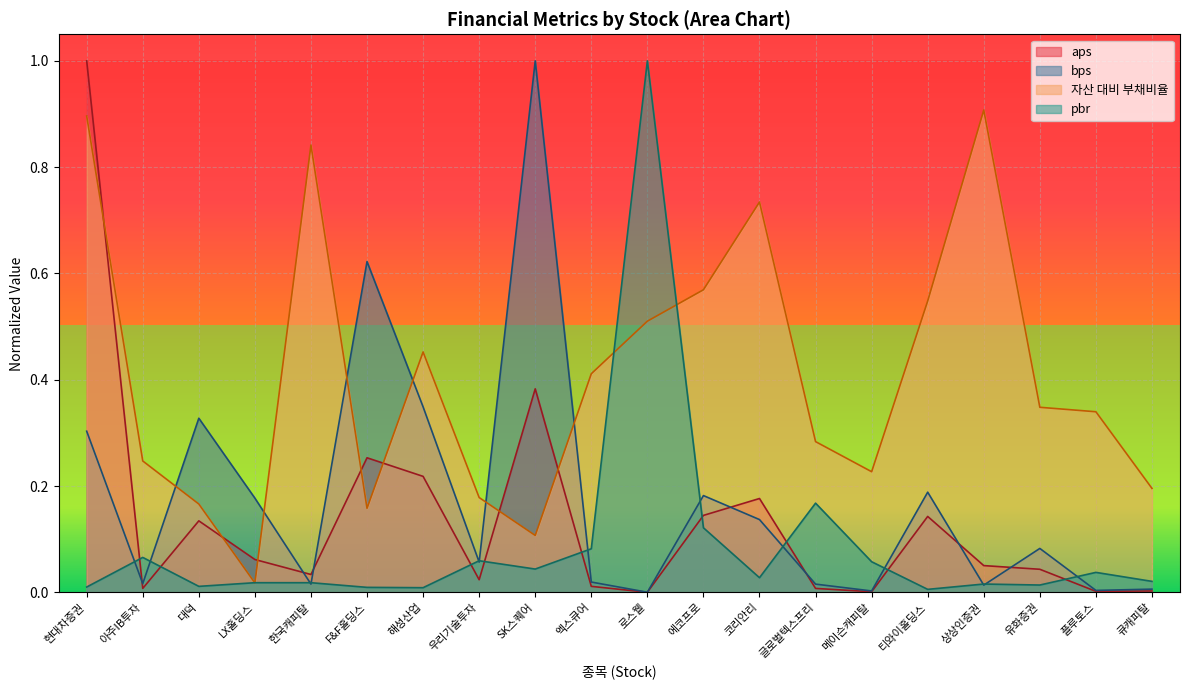

Which label corresponds to the largest value in the chart?

현대차증권